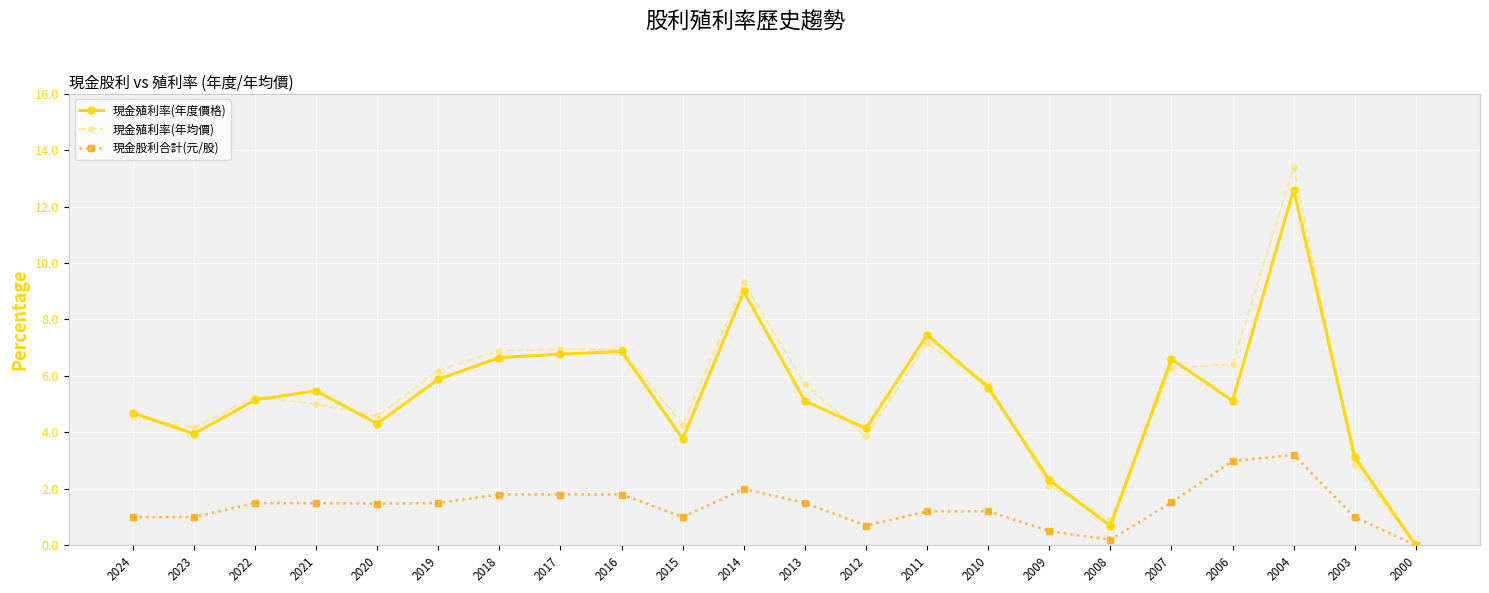

What is the maximum value shown in the chart?

13.4